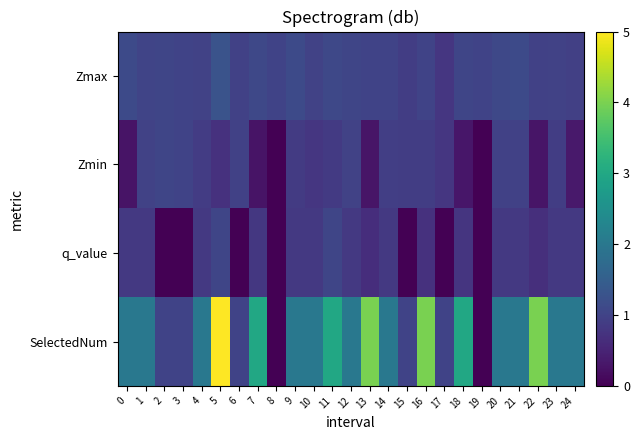

Which has a higher value, 5 or 19?

5